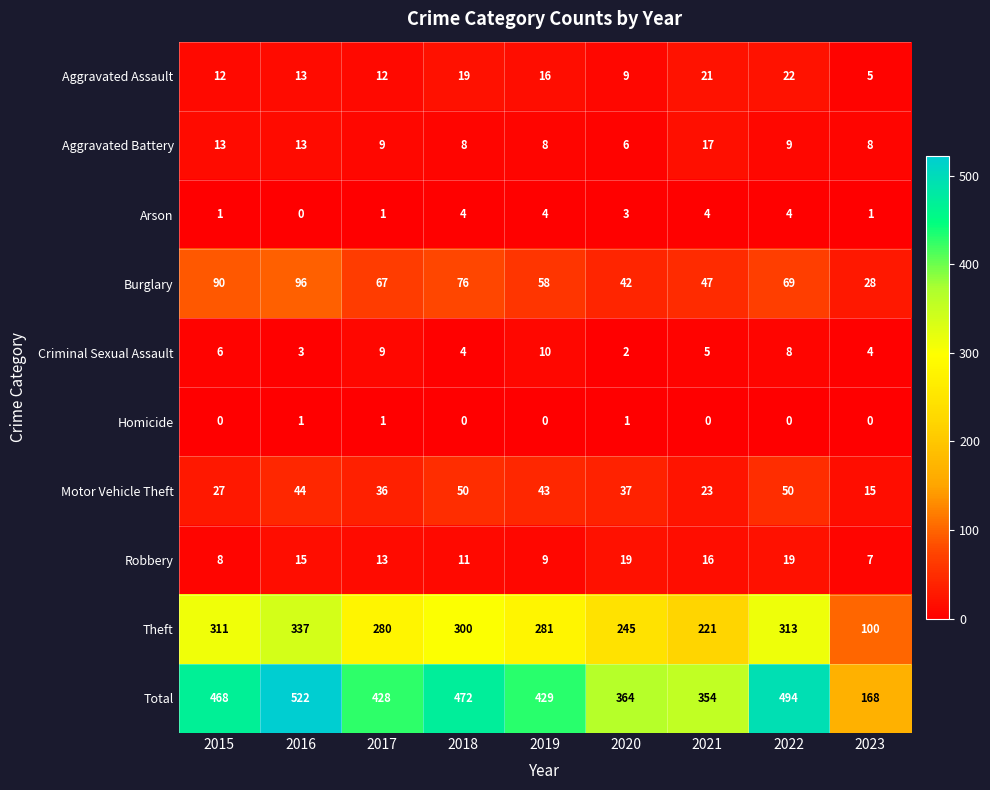

What is the difference between the Motor Vehicle Theft values at 2023 and 2020?

22